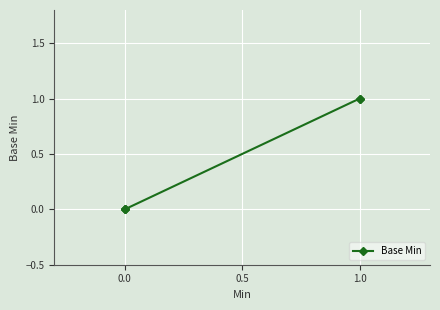

True or false: there are more than 1 points higher than both neighbors.

False